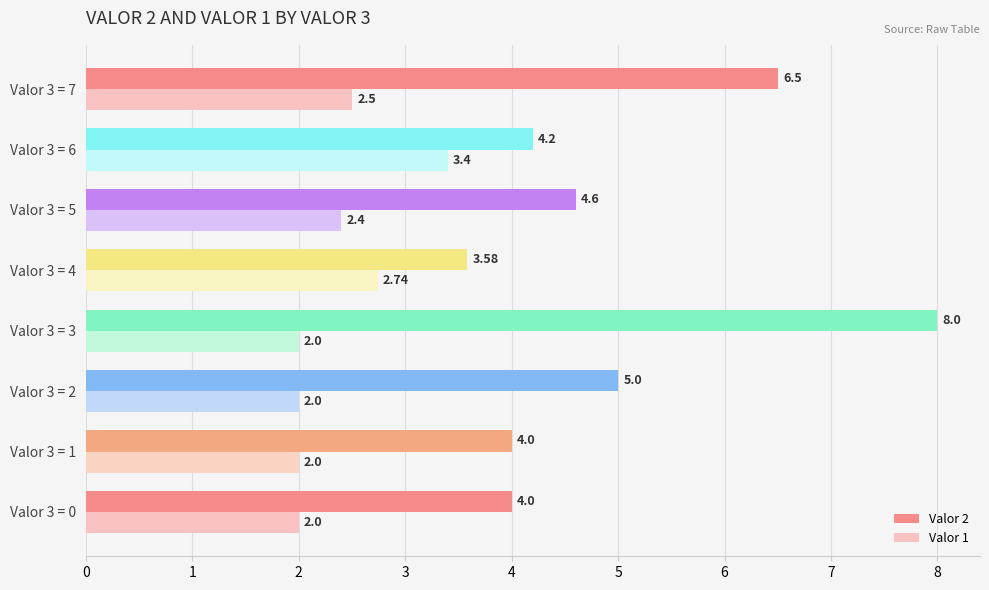

What is the difference between the highest and lowest values at Valor 3 = 3?

6.0